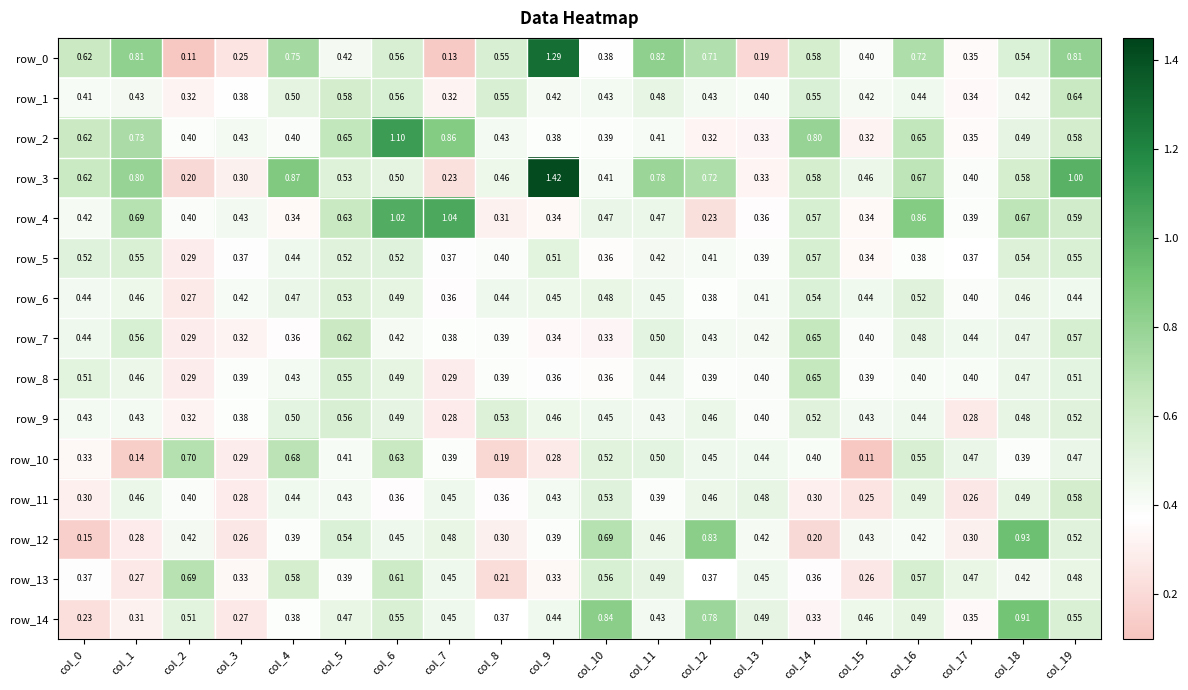

Is the value of row_4 at col_5 greater than the value of row_6 at col_0?

Yes